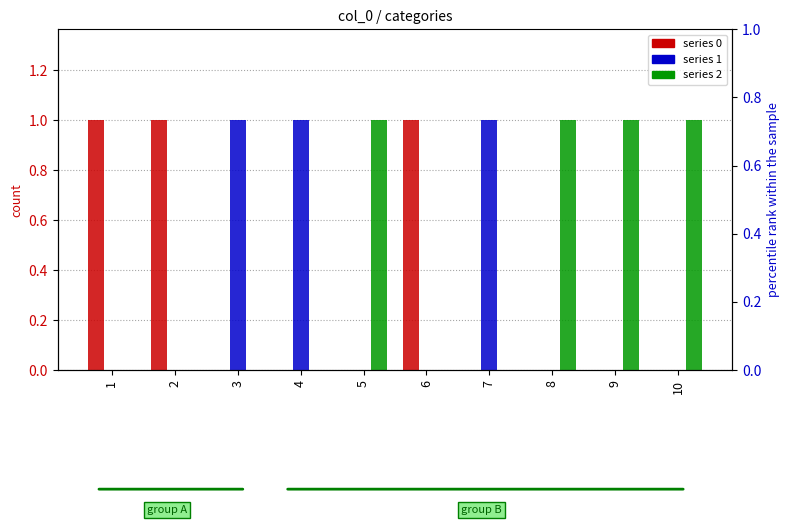

Is the value of 0 at 8 greater than the value of 2 at 10?

No